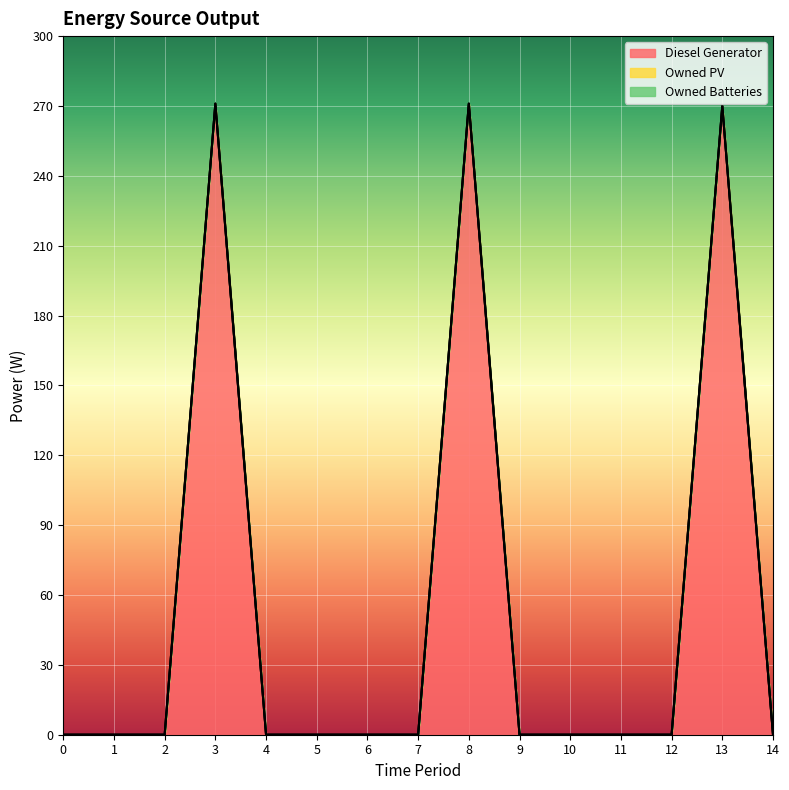

Reading left to right, what are all the values shown in this chart?

Diesel Generator: 0	0	0	271	0	0	0	0	271	0	0	0	0	270	0
Owned PV: 0	0	0	0	0	0	0	0	0	0	0	0	0	0	0
Owned Batteries: 0	0	0	0	0	0	0	0	0	0	0	0	0	0	0